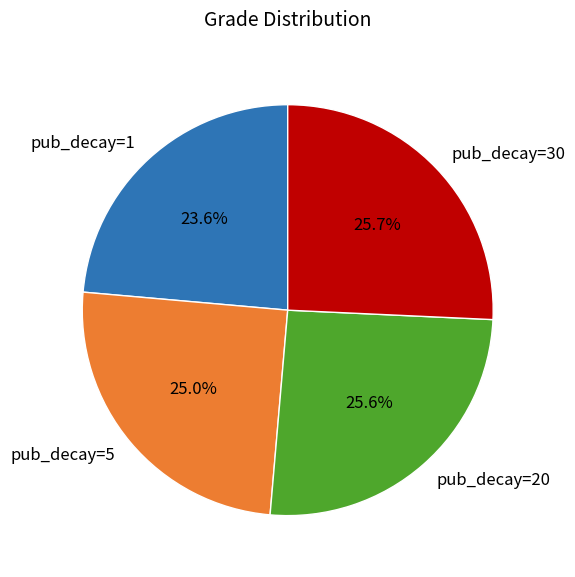

What percentage is the pub_decay=5 slice, to the nearest percent?

25%